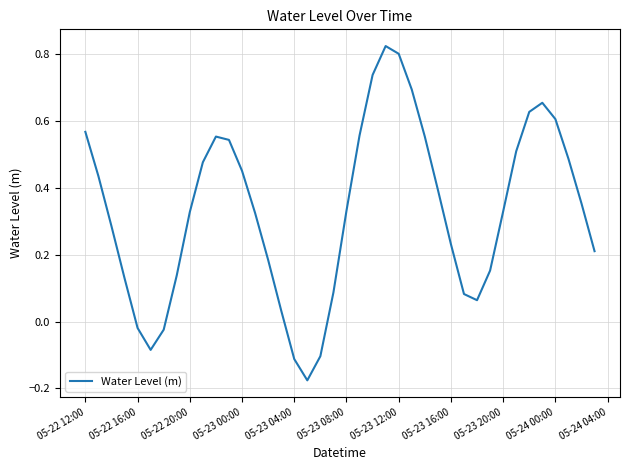

What is the difference between the maximum and minimum values?

1.0